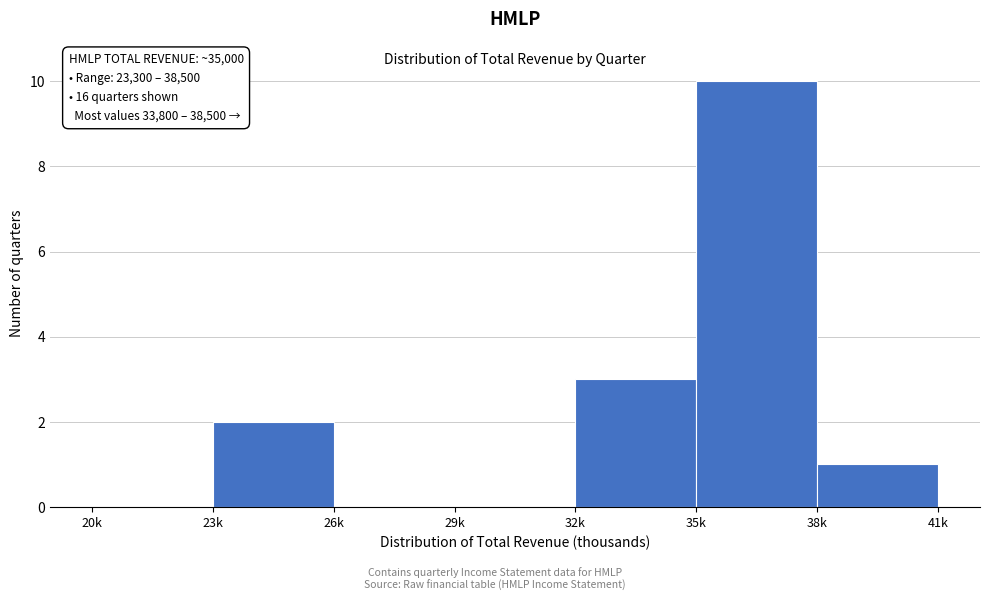

Reading right to left, list all the values displayed in this chart.

38k=1	35k=10	32k=3	29k=0	26k=0	23k=2	20k=0